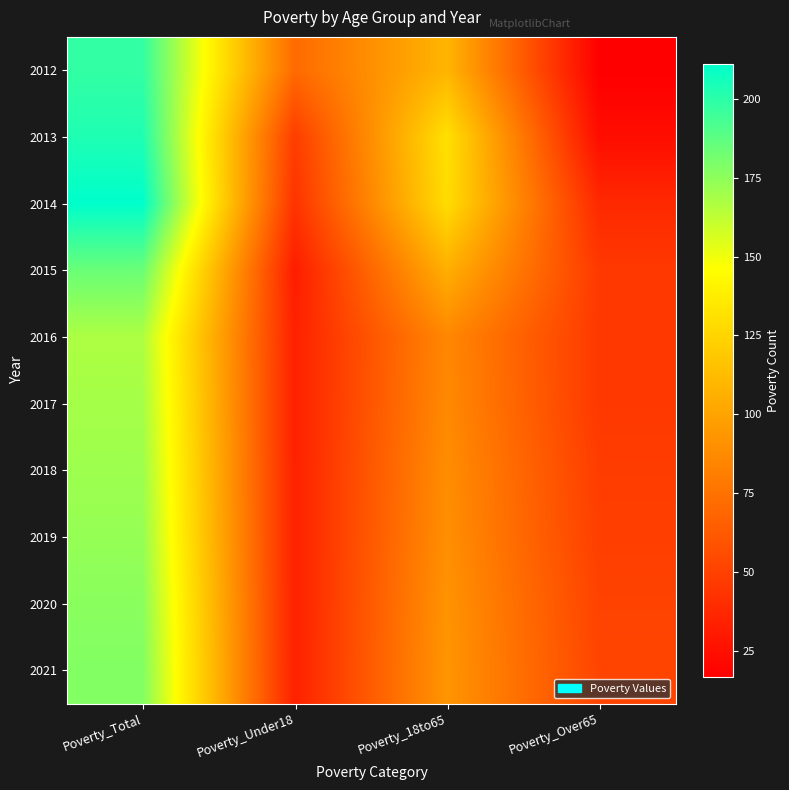

What is the total value across all series at Poverty_Under18?

398